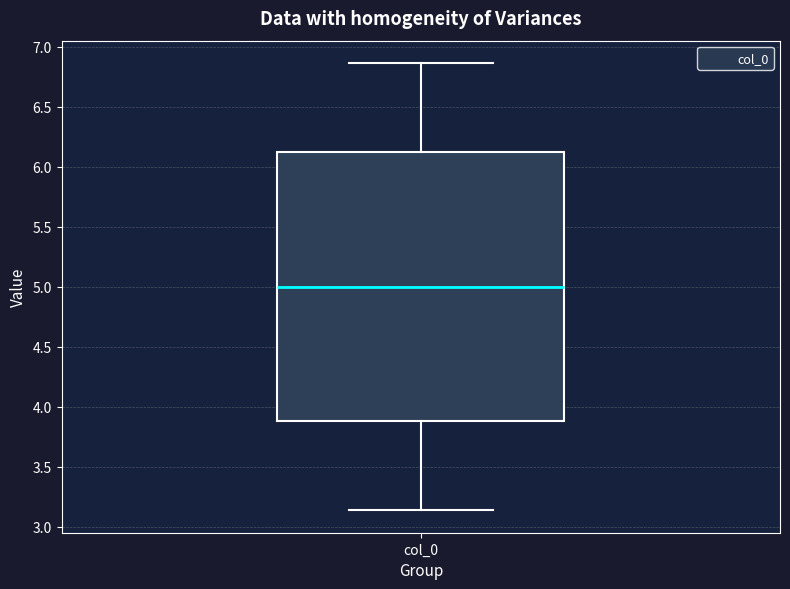

Read this box plot against the y-axis: the position of the median line, the range covered by the box, and the ends of both whiskers. The values are not printed on the chart, so give them approximately, as read against the axis.

median 5.00, box 3.90 to 6.10, whiskers 3.15 to 6.85